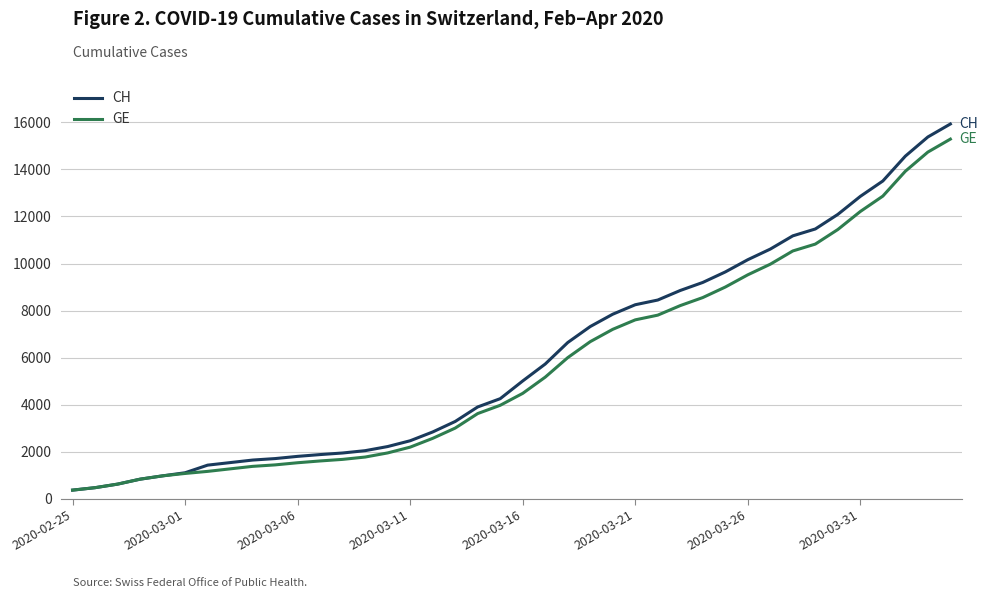

What is the smallest value displayed?

375